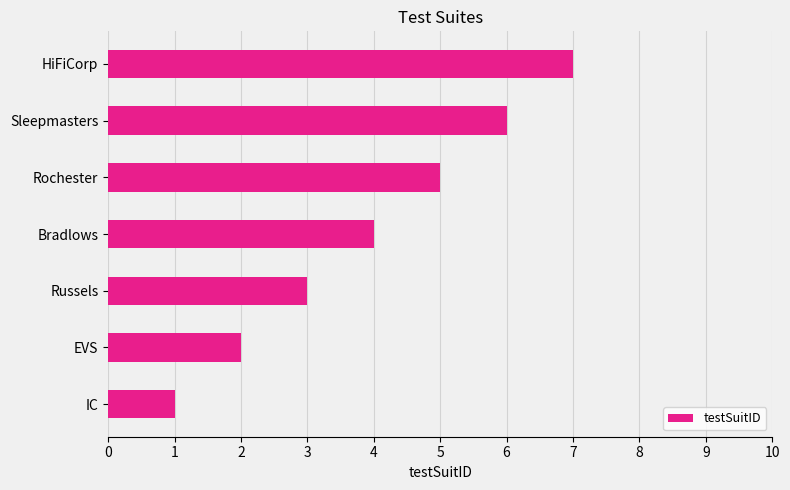

Does the chart contain any negative values?

No